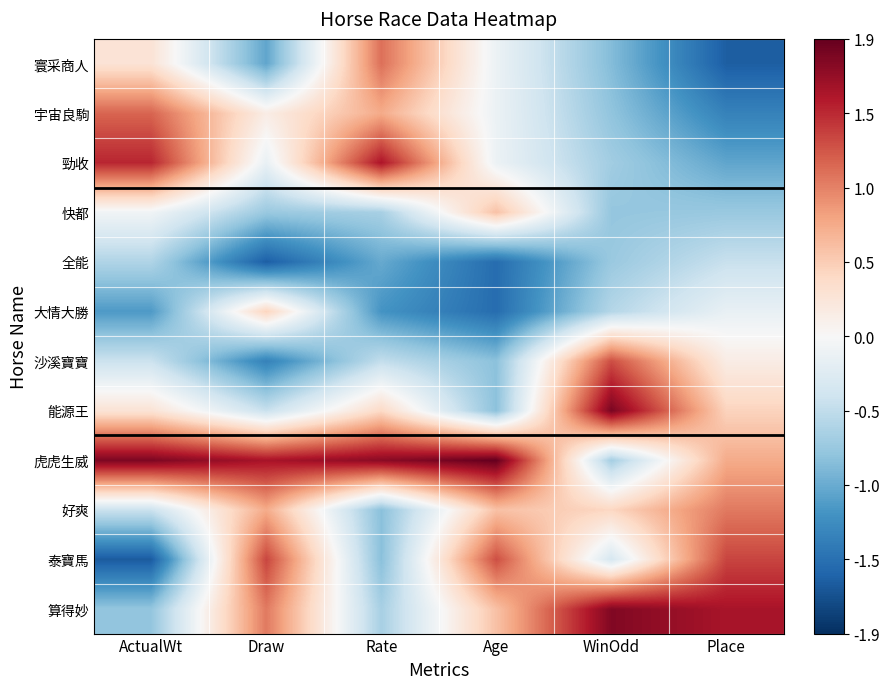

Rank the series by their maximum value, from highest to lowest.

虎虎生威, 能源王, 算得妙, 勁收, 泰寶馬, 沙溪寶寶, 宇宙良駒, 寰采商人, 好爽, 快都, 大情大勝, 全能